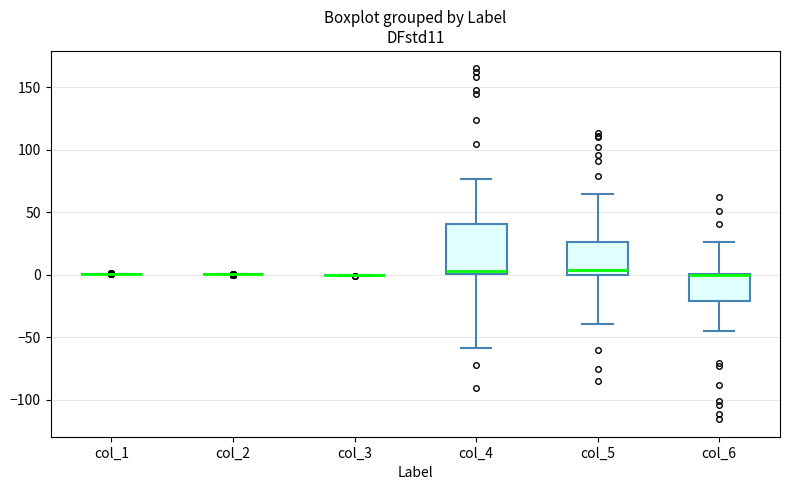

Which box is the tallest, from its lower edge to its upper edge?

col_4